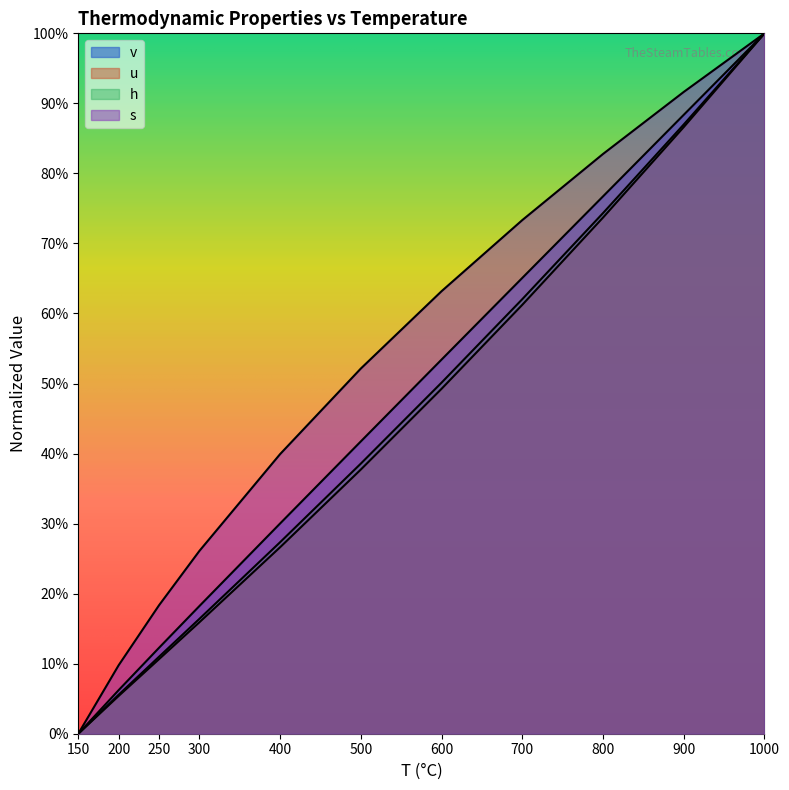

Is the value of s at 700 greater than the value of h at 800?

No